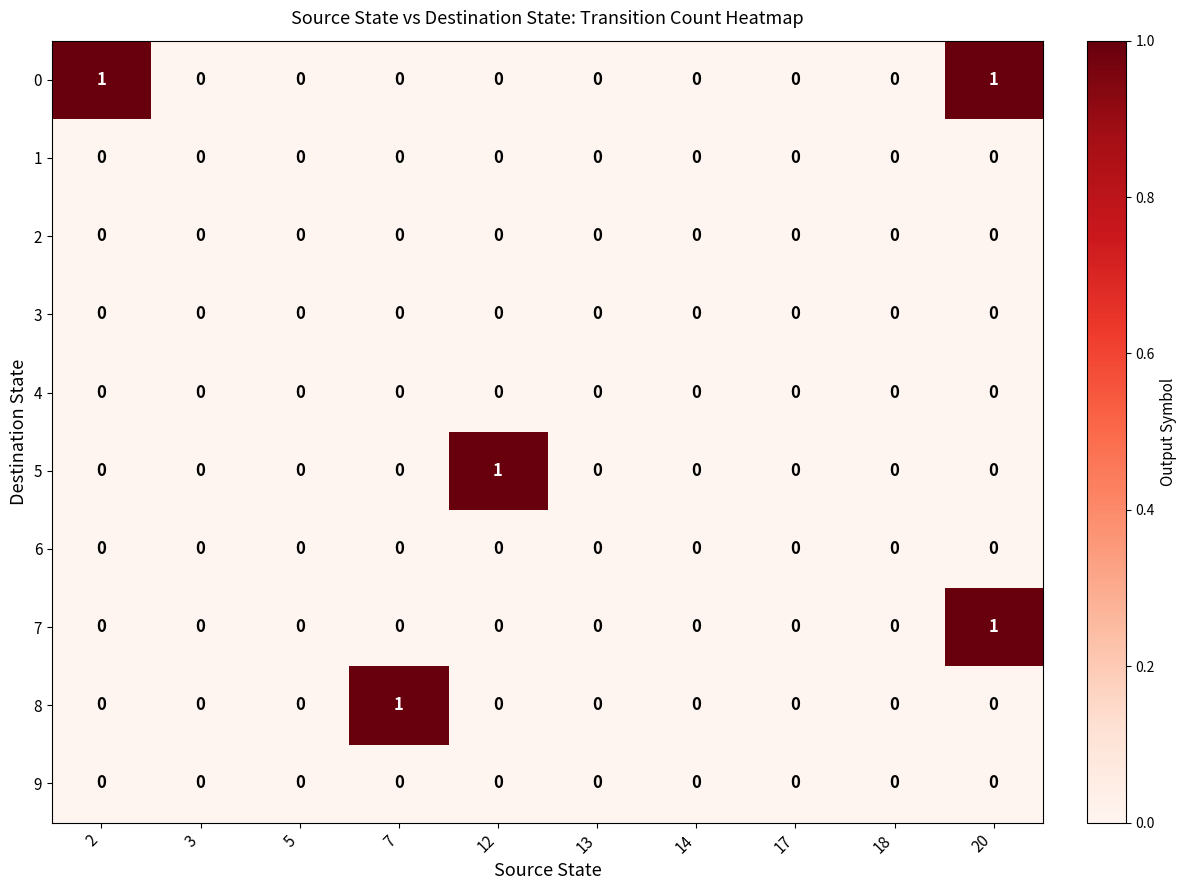

At which category is the sum across all series the highest?

20